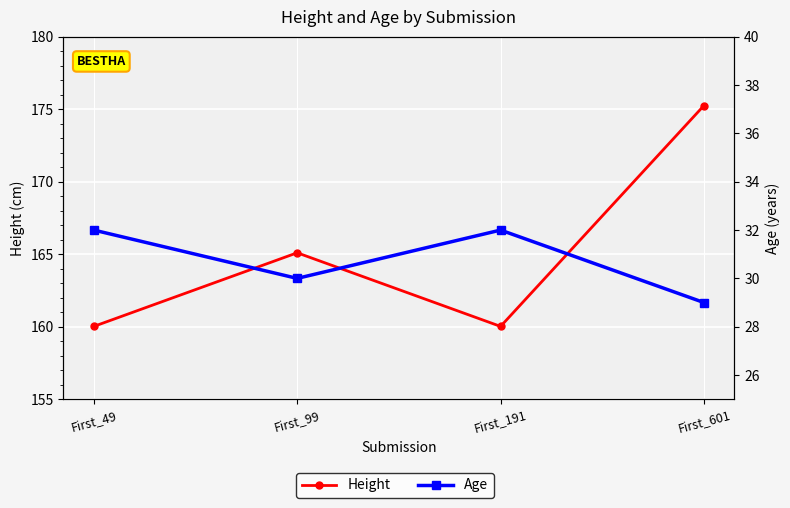

Between First_49 and First_601, which series saw the biggest shift?

Height